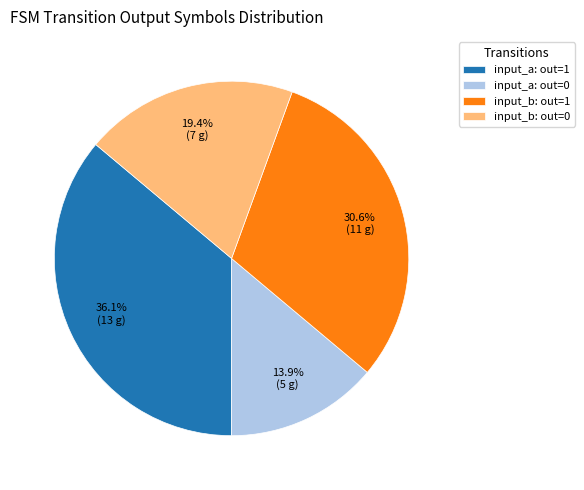

Does any single category account for the majority?

No